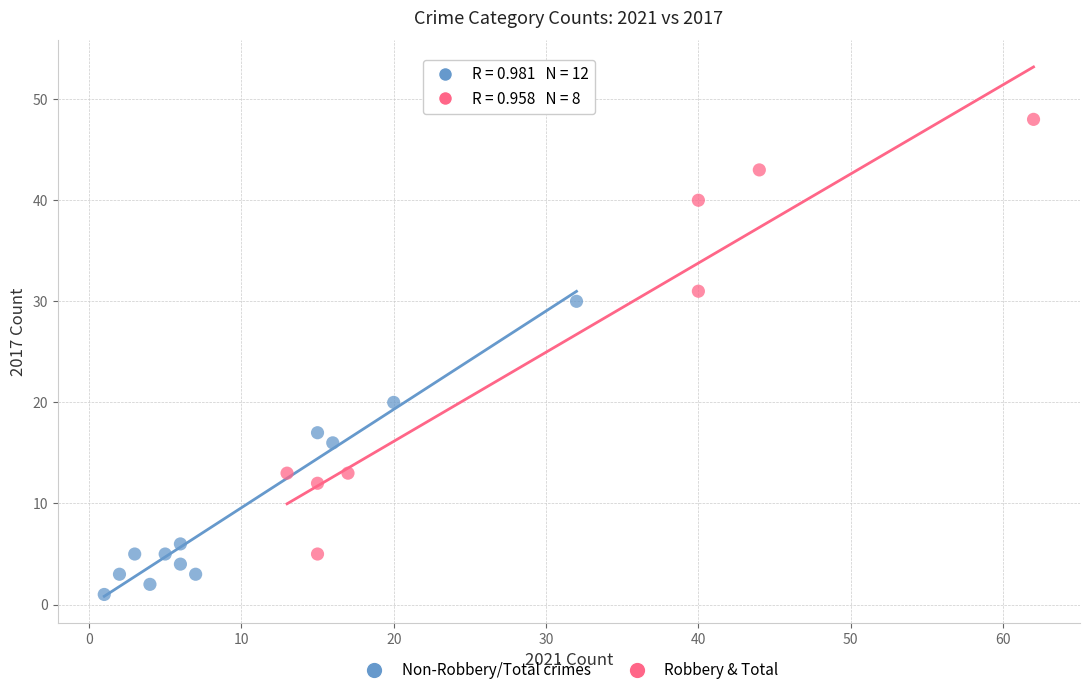

Which series has the largest Y range (max minus min)?

Robbery & Total